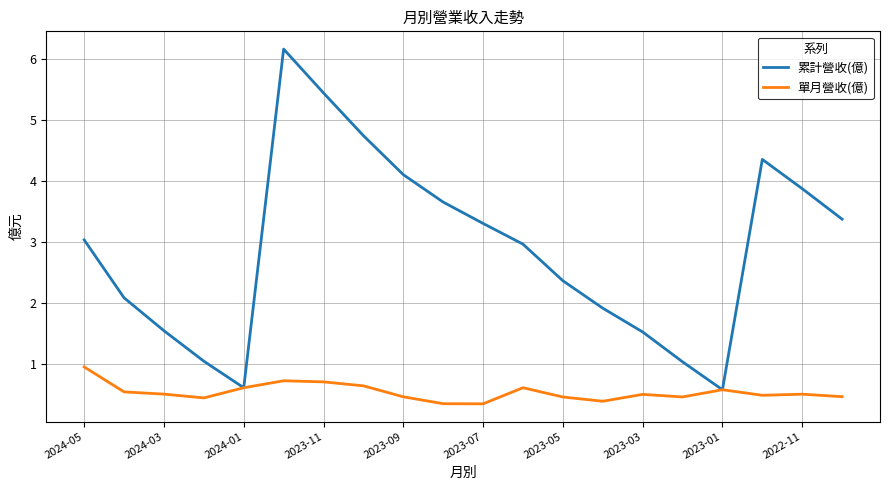

Which series has the widest spread of values?

累計營收(億)